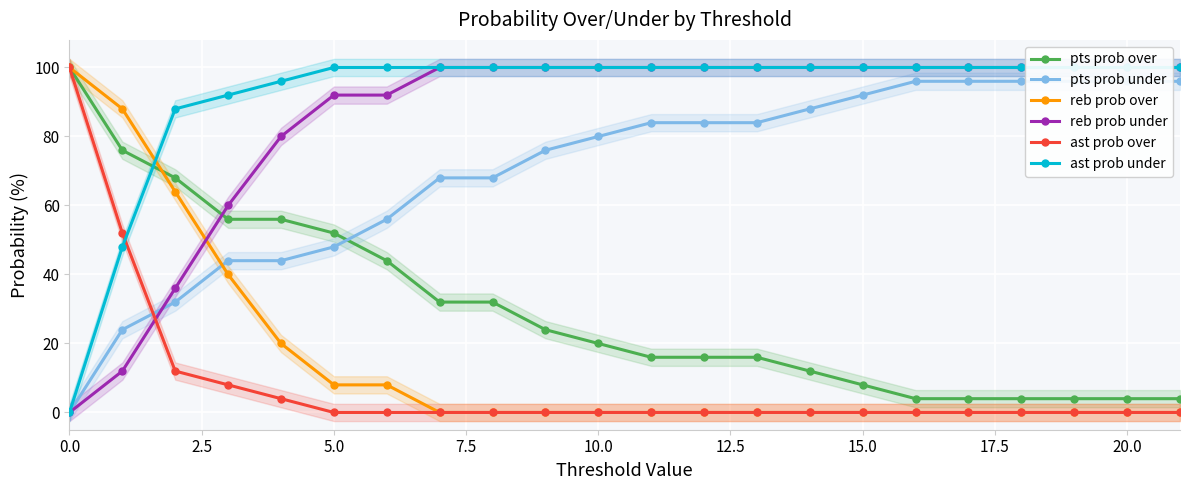

What is the highest value of the reb prob over series?

100